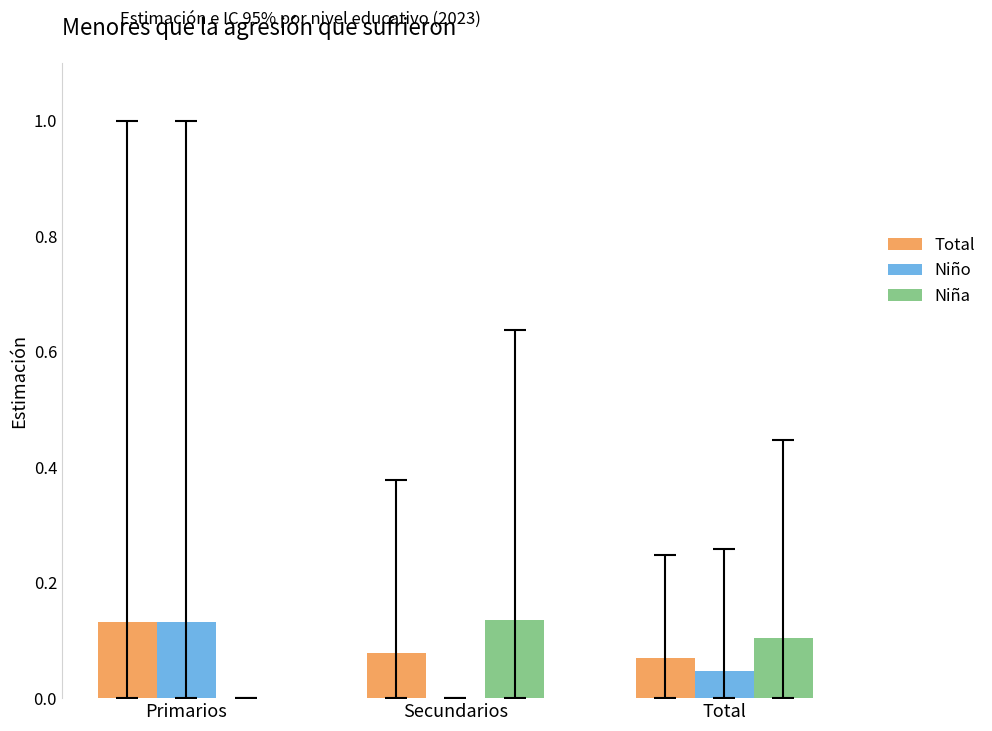

Which category has the highest value in the Niño series?

Primarios